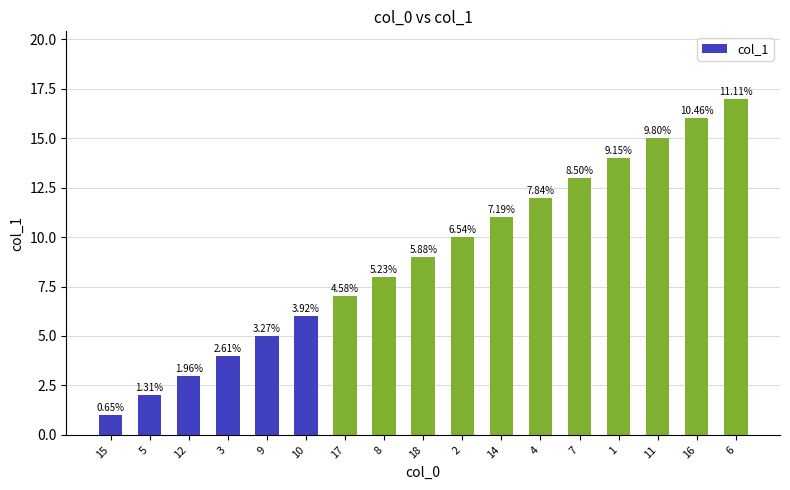

What is the change in value from 2 to 6?

+7